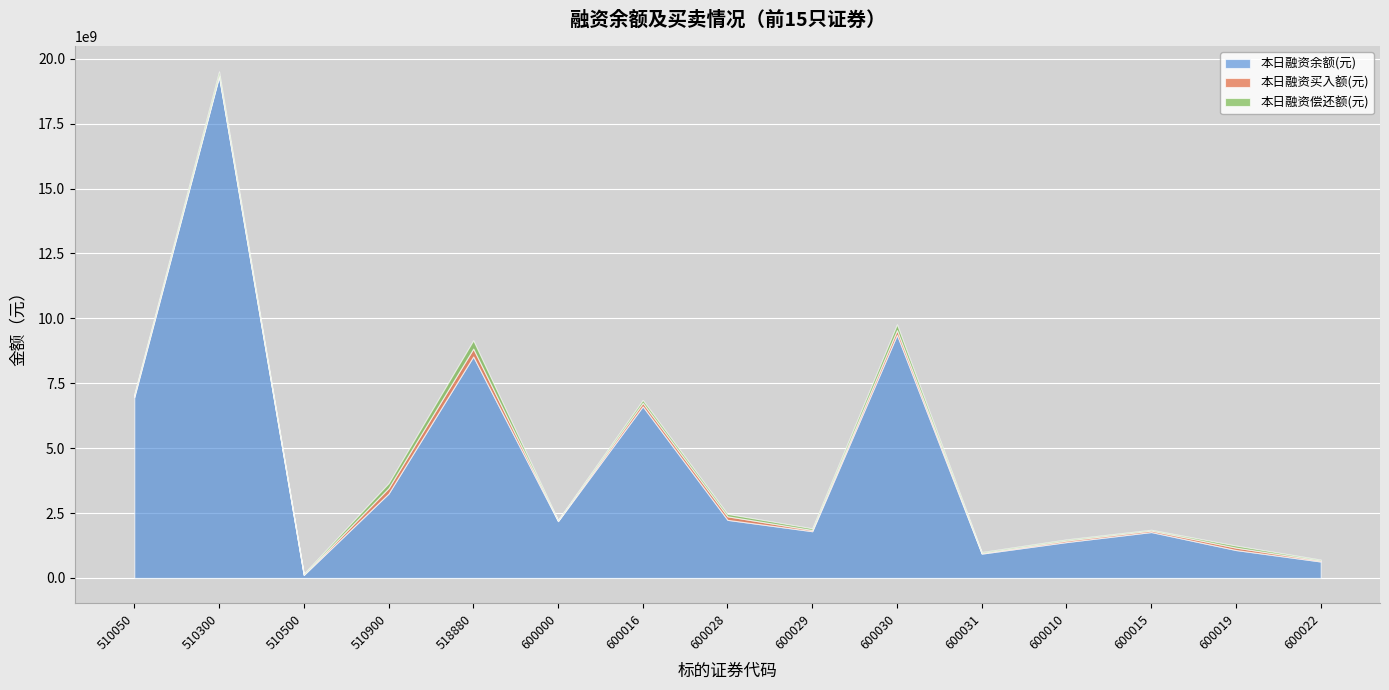

Rank the series by their maximum value, from highest to lowest.

本日融资余额(元), 本日融资偿还额(元), 本日融资买入额(元)